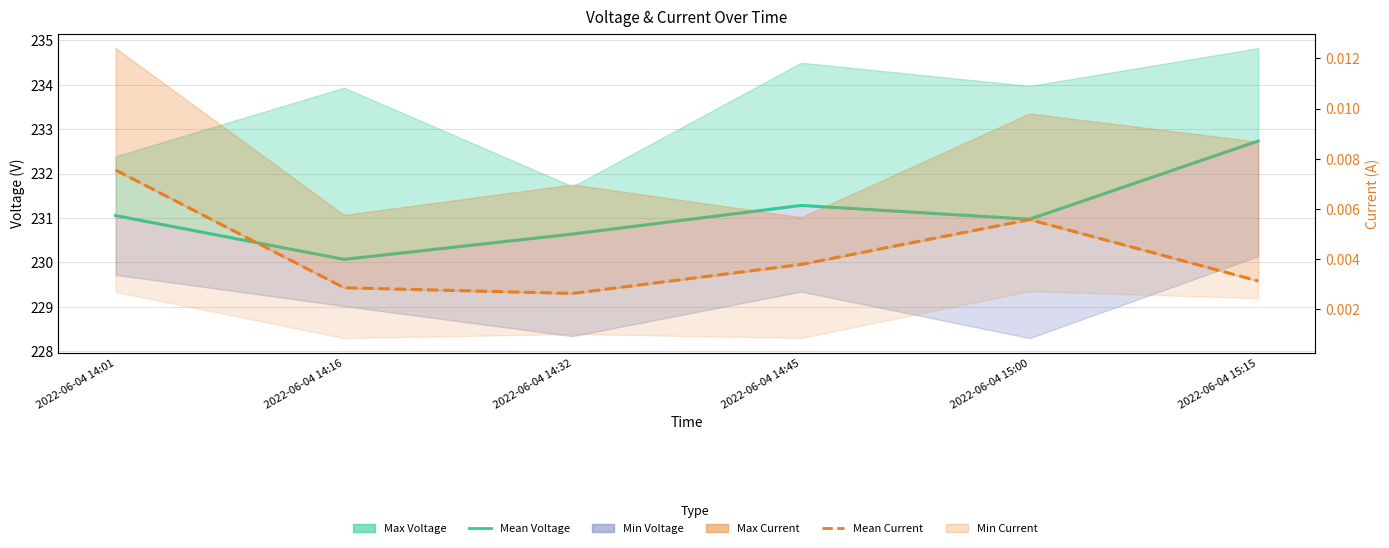

How many lines are shown in the chart?

2